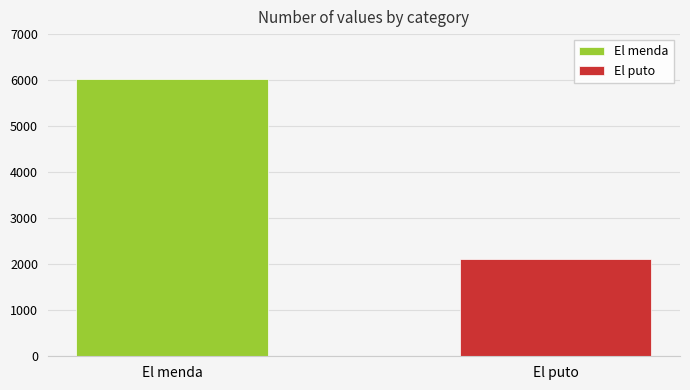

Rank the series by their average value, from highest to lowest.

El menda, El puto